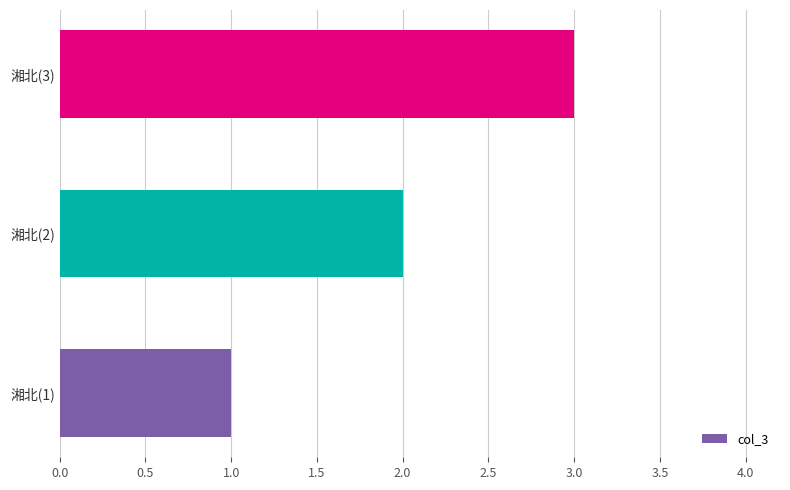

Rank the categories by value from highest to lowest.

湘北(3), 湘北(2), 湘北(1)